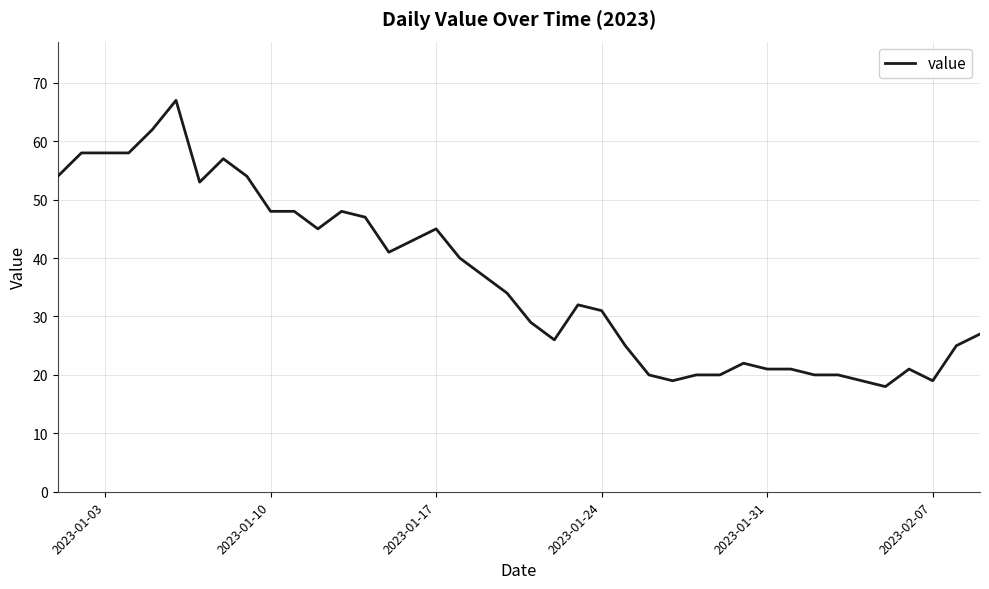

What is the difference between the maximum and minimum values?

49